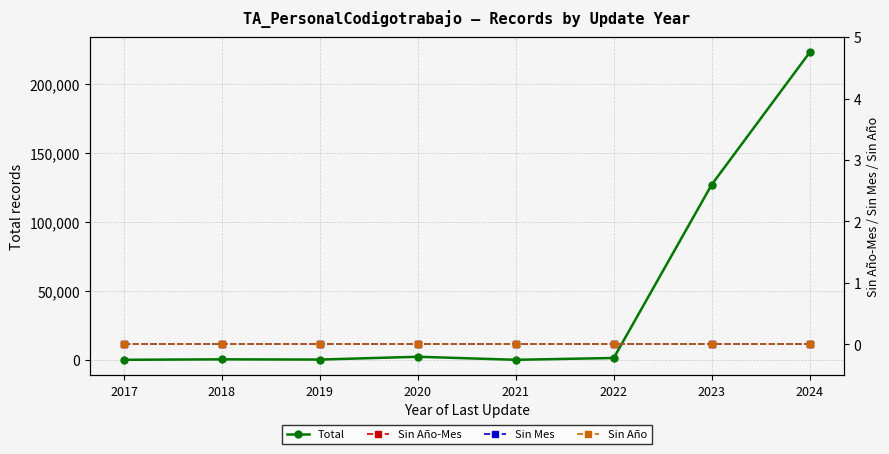

How many lines are shown in the chart?

4